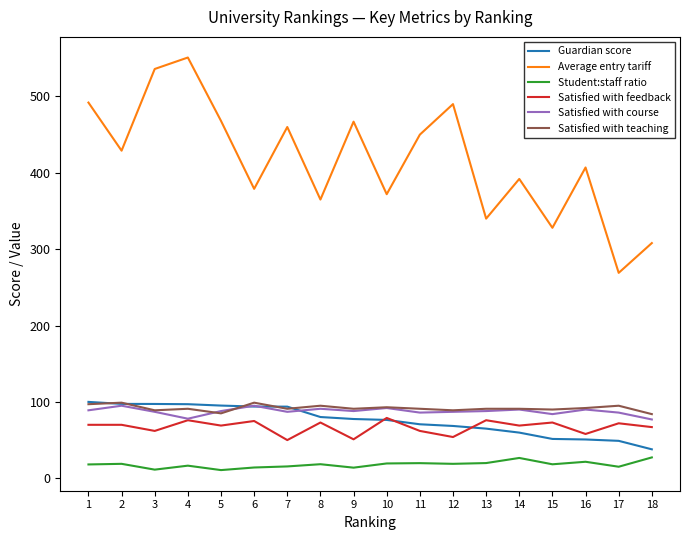

The value of Guardian score at 9 is 23.1. True or false?

False